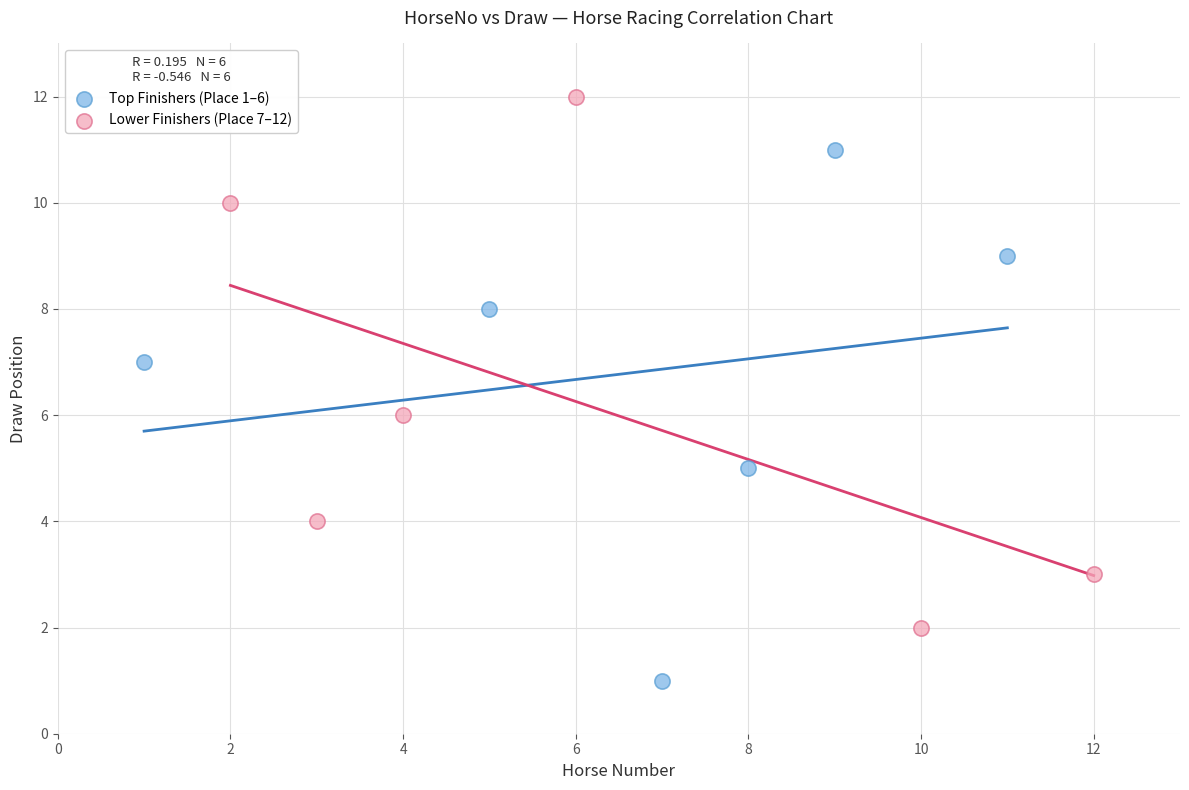

Which series contains the highest Y value?

Lower Finishers (Place 7–12)